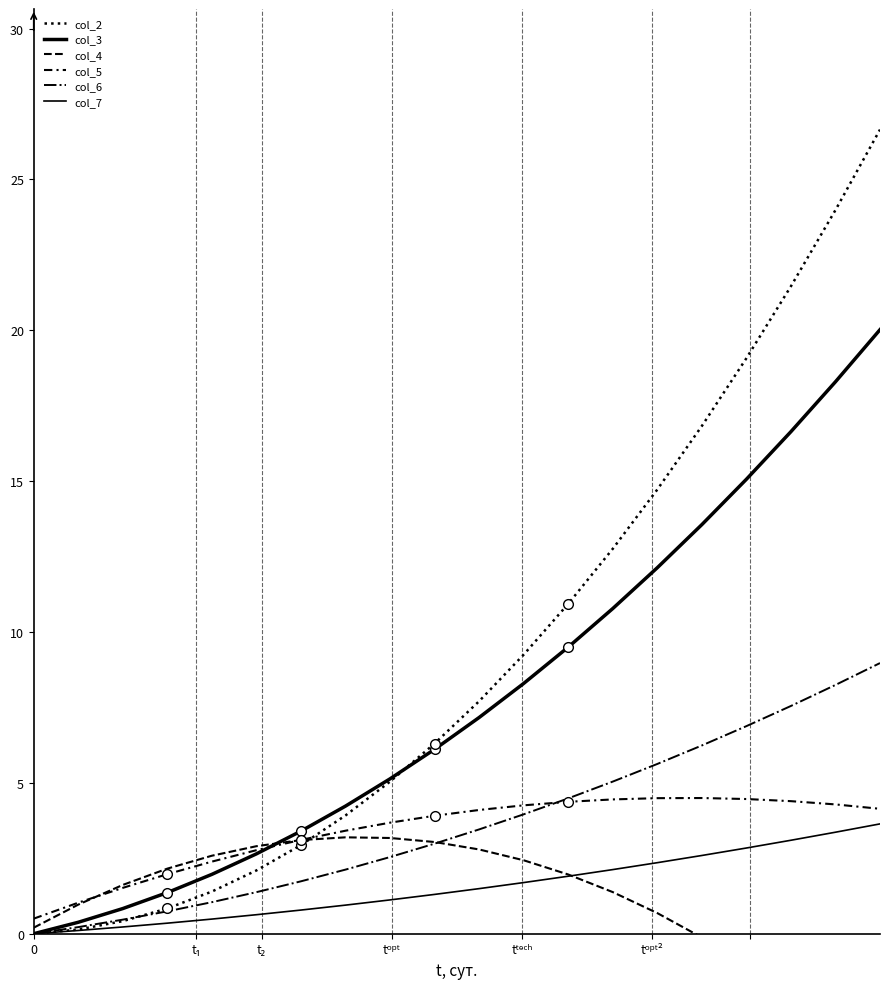

What is the highest value of the col_4 series?

3.2